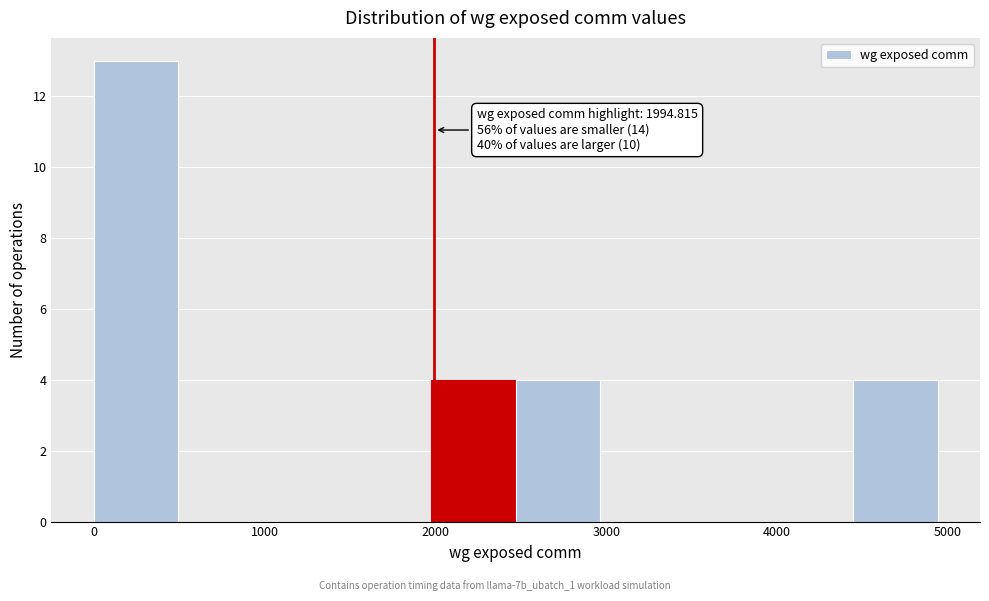

Which range on the x-axis has the tallest bar?

0 to 500